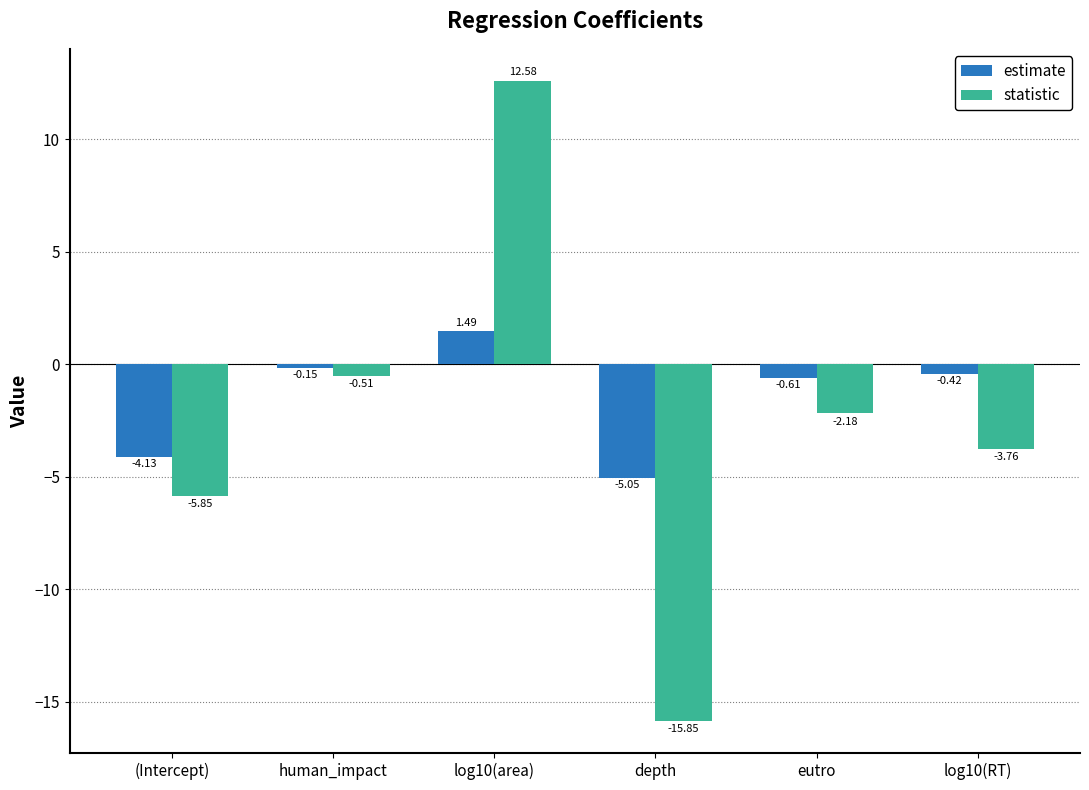

Where does the statistic series first go above -2?

human_impact